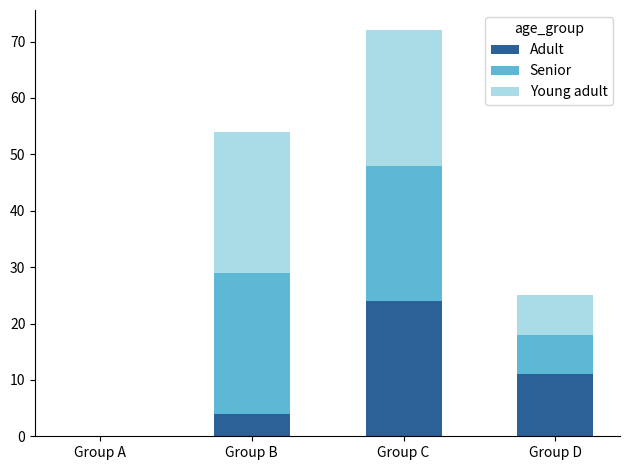

What is the highest value of the Adult series?

24